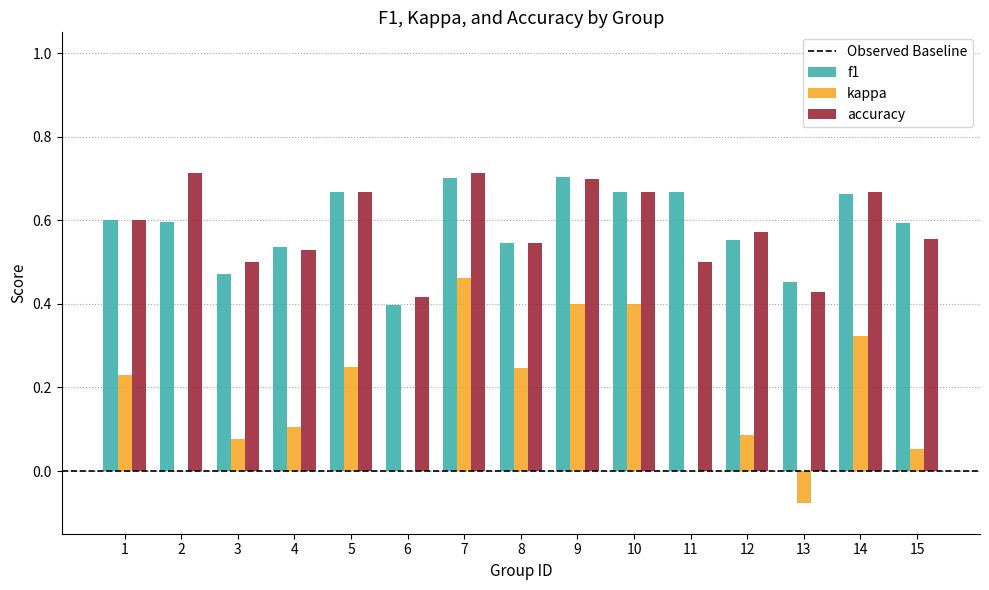

What is the total value across all series at 10?

1.7